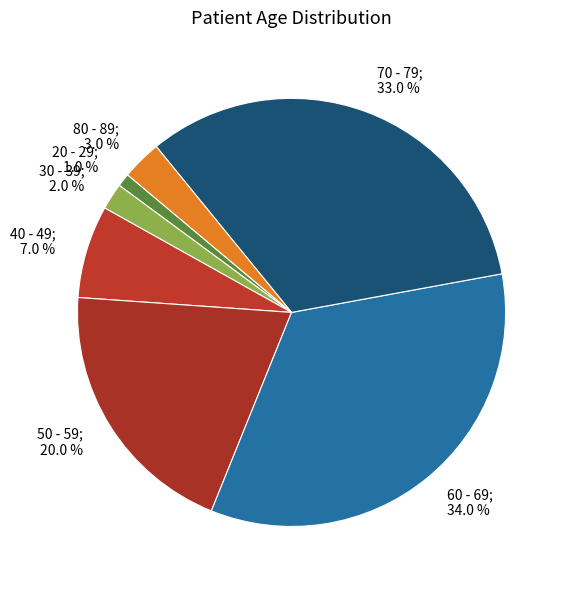

Does any single category account for the majority?

No